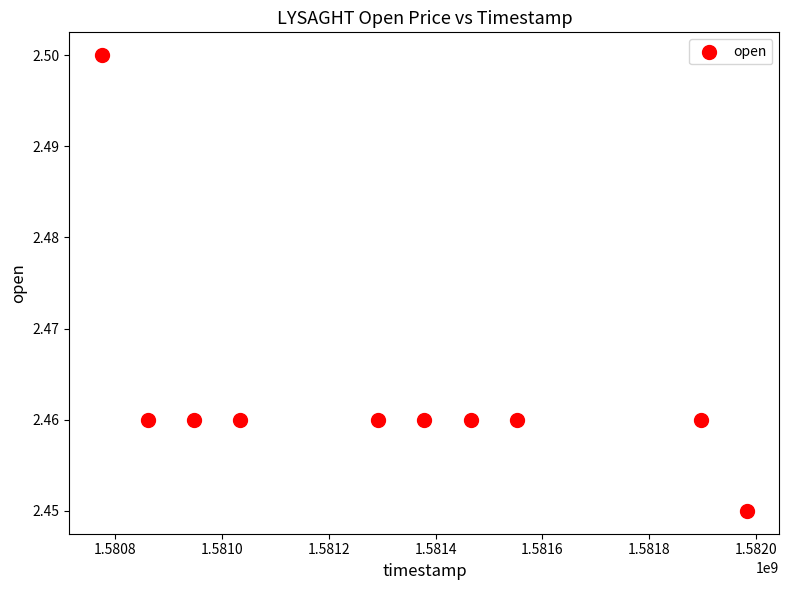

What is the average X value?

1581318720.0